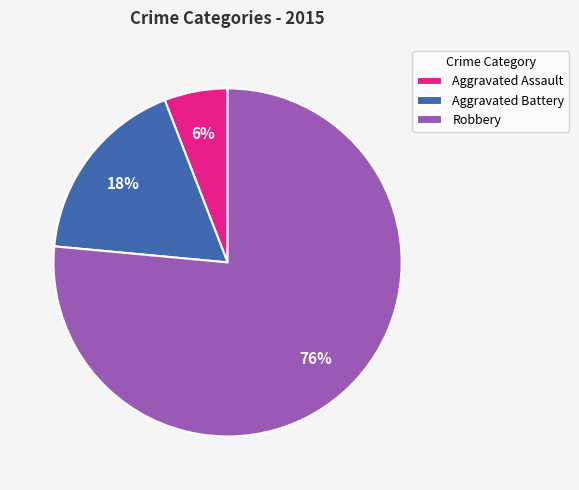

To the nearest percent, what portion does Aggravated Battery represent?

18%